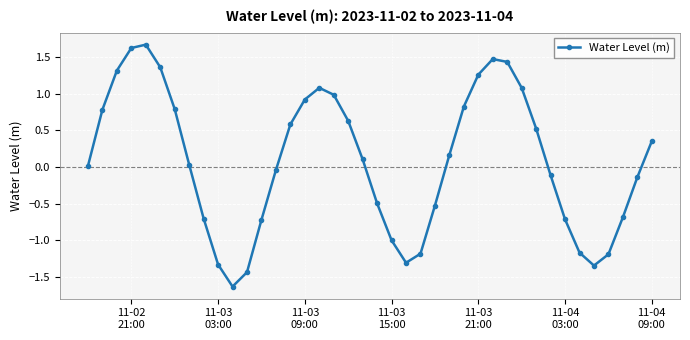

What is the minimum value shown in the chart?

-1.6